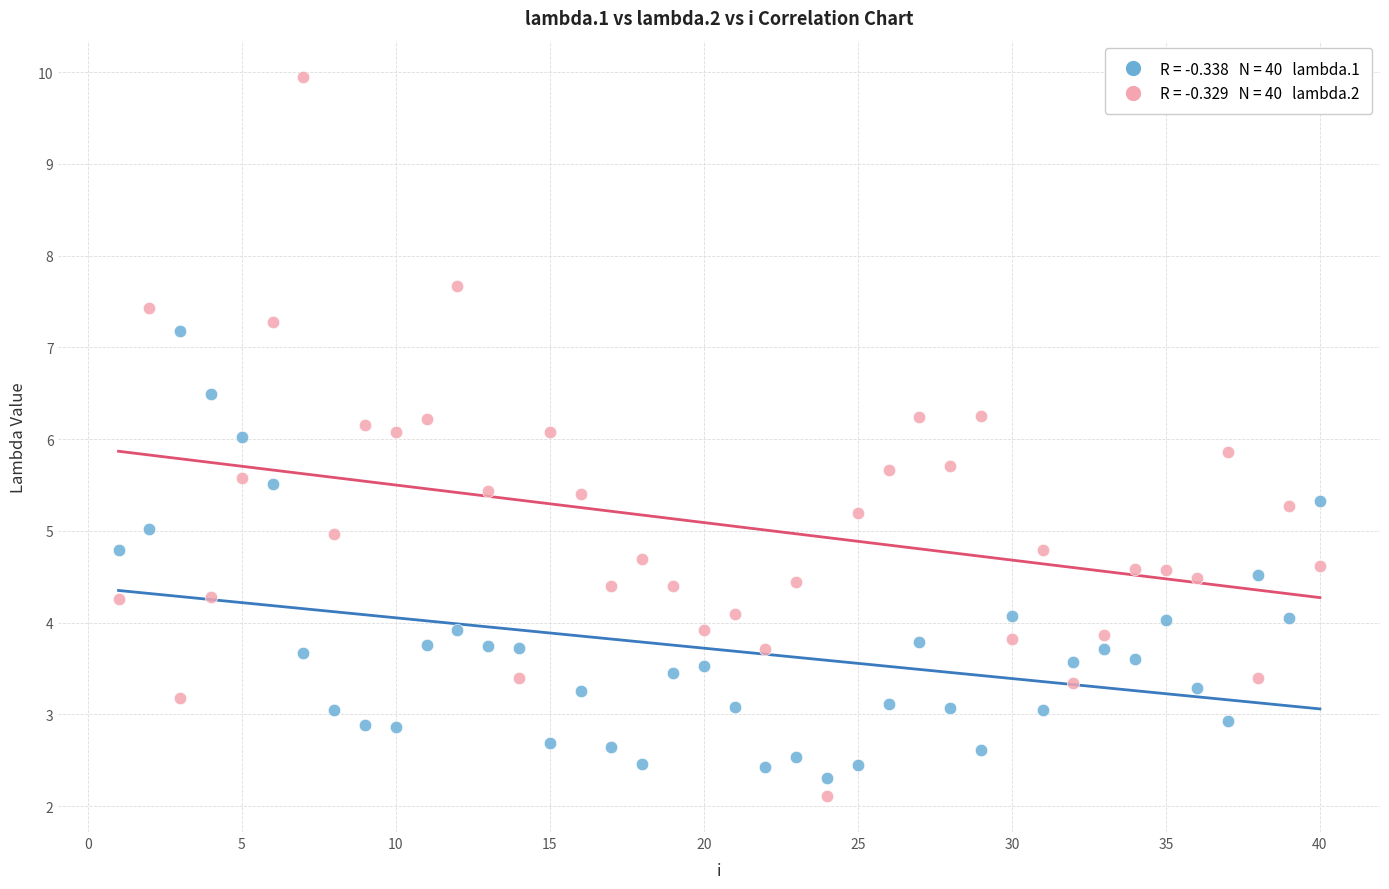

Across all data points, what is the range of Y values (max minus min)?

7.8